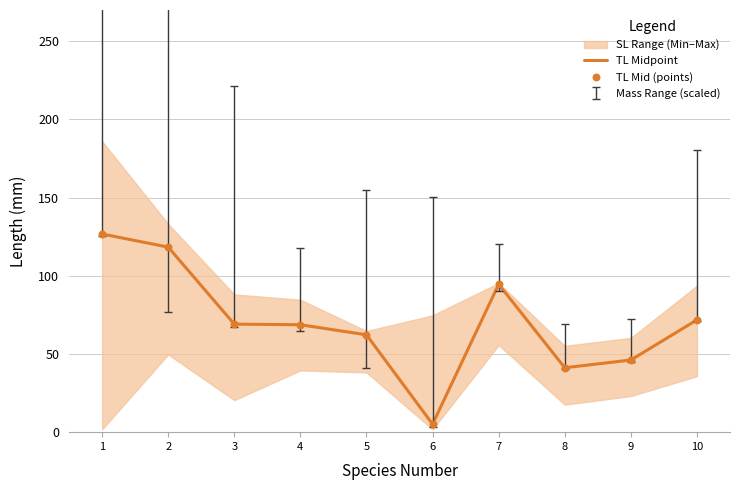

At how many categories does at least one series exceed 31?

9